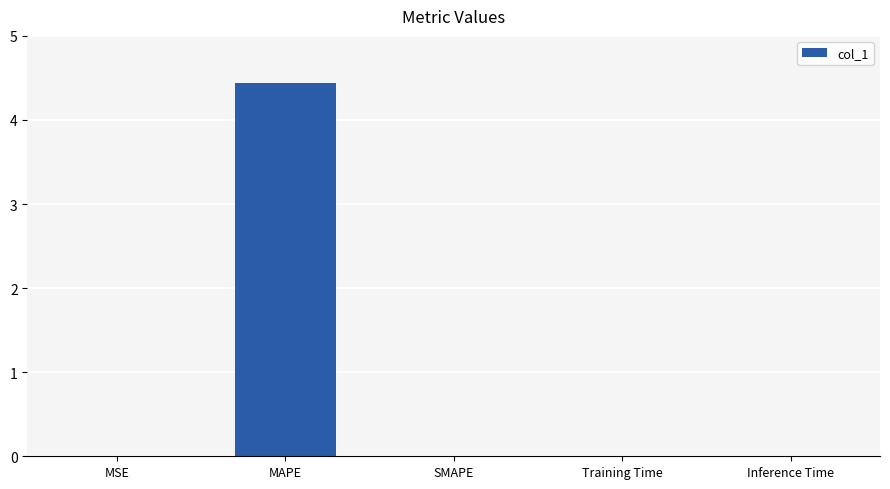

What is the greatest value displayed?

4.4